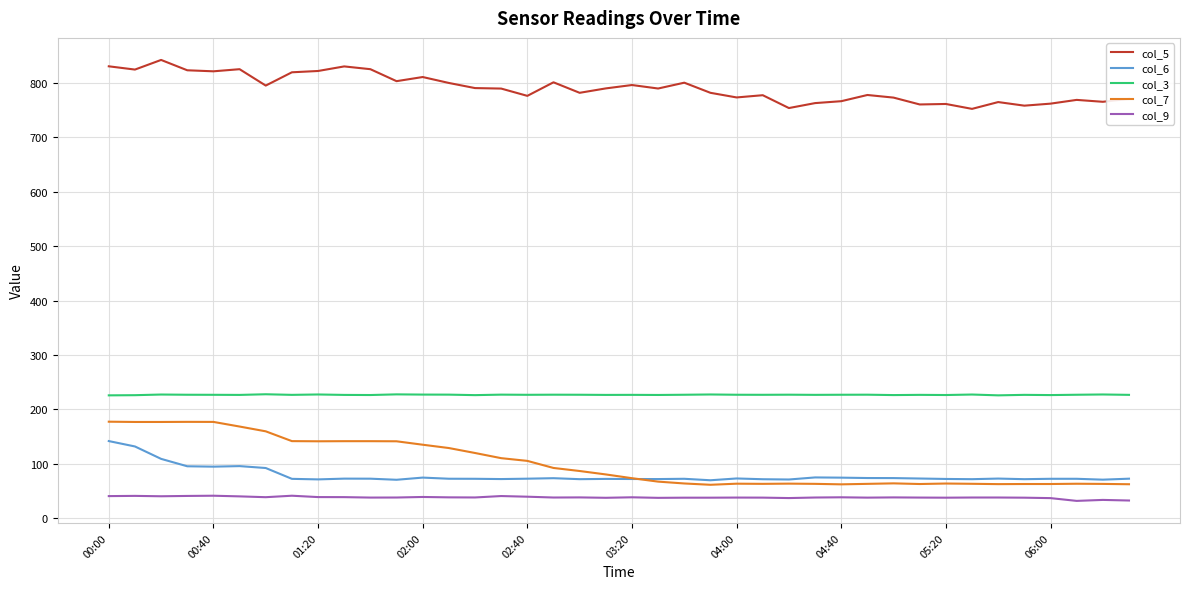

What is the difference between the second highest and minimum values in the col_7 series?

115.6